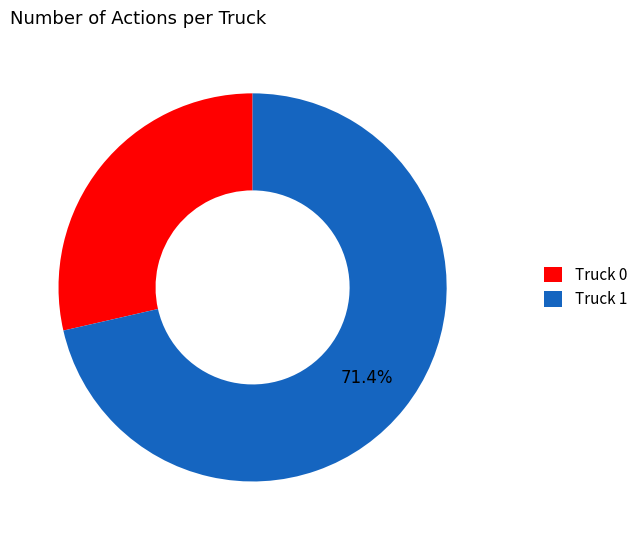

Do Truck 1 and Truck 0 together represent more than half of the pie?

Yes